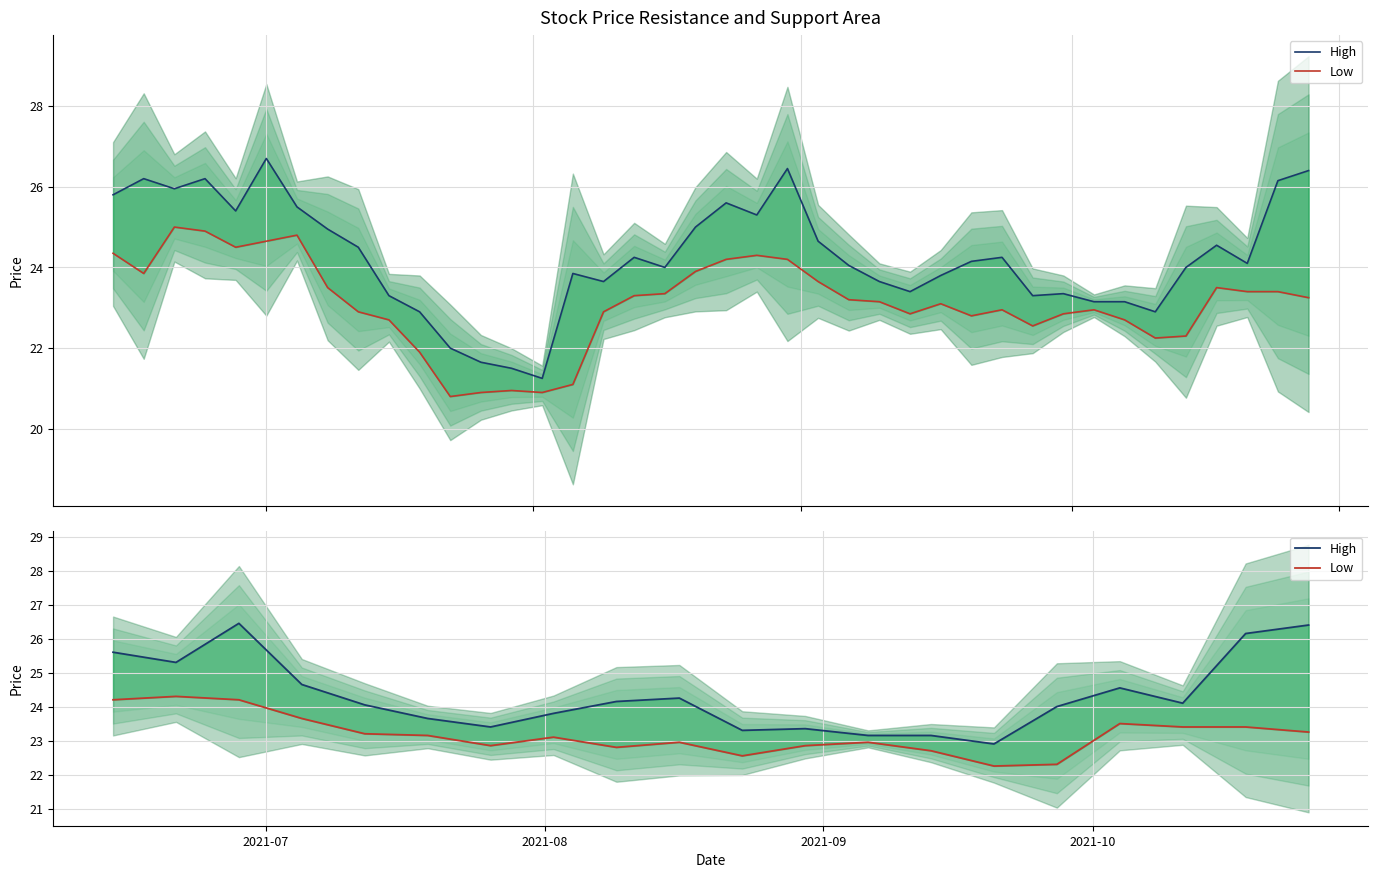

What are all the series names shown in the legend?

High, Low